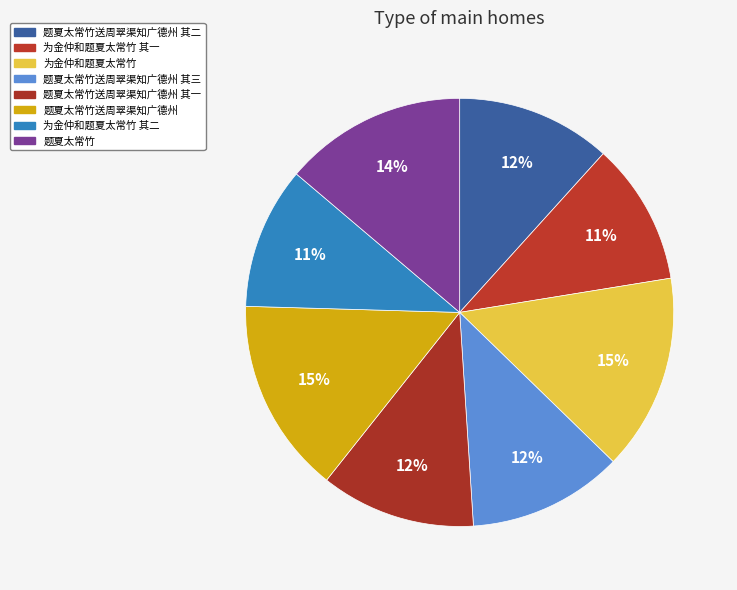

The 题夏太常竹 slice represents 14% of the pie. True or false?

True